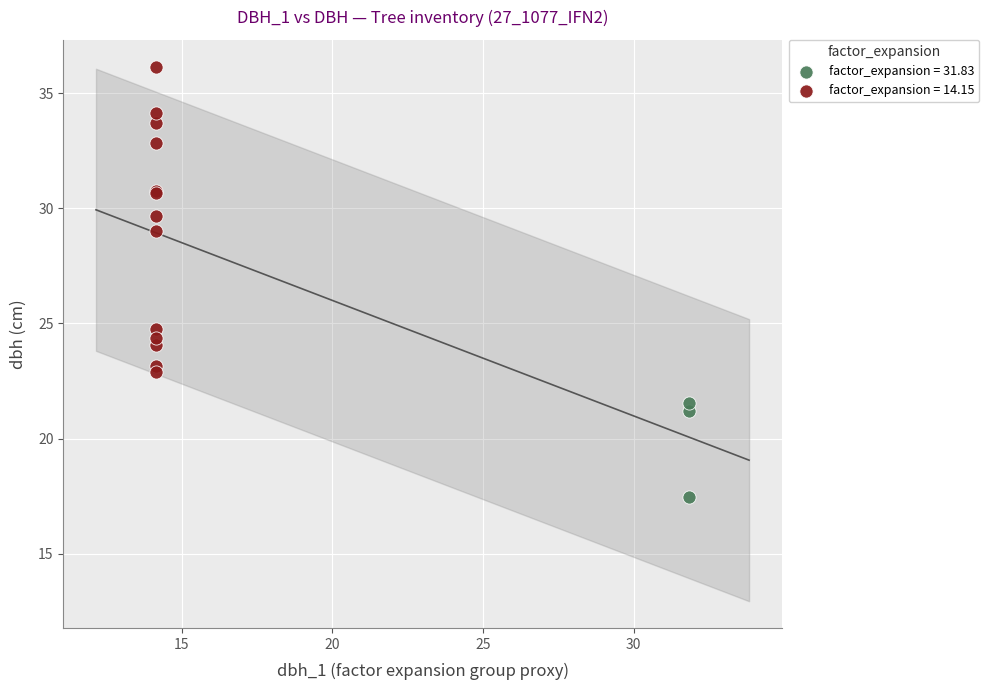

Which series contains the highest Y value?

factor_expansion = 14.15